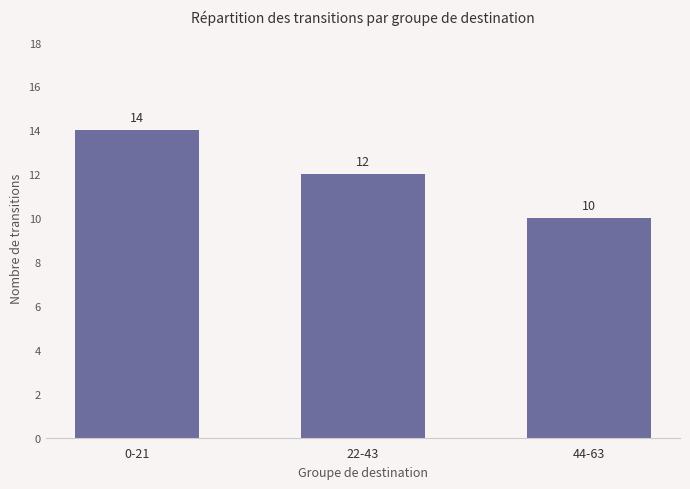

What is the label of the 2nd bar from the left?

22-43